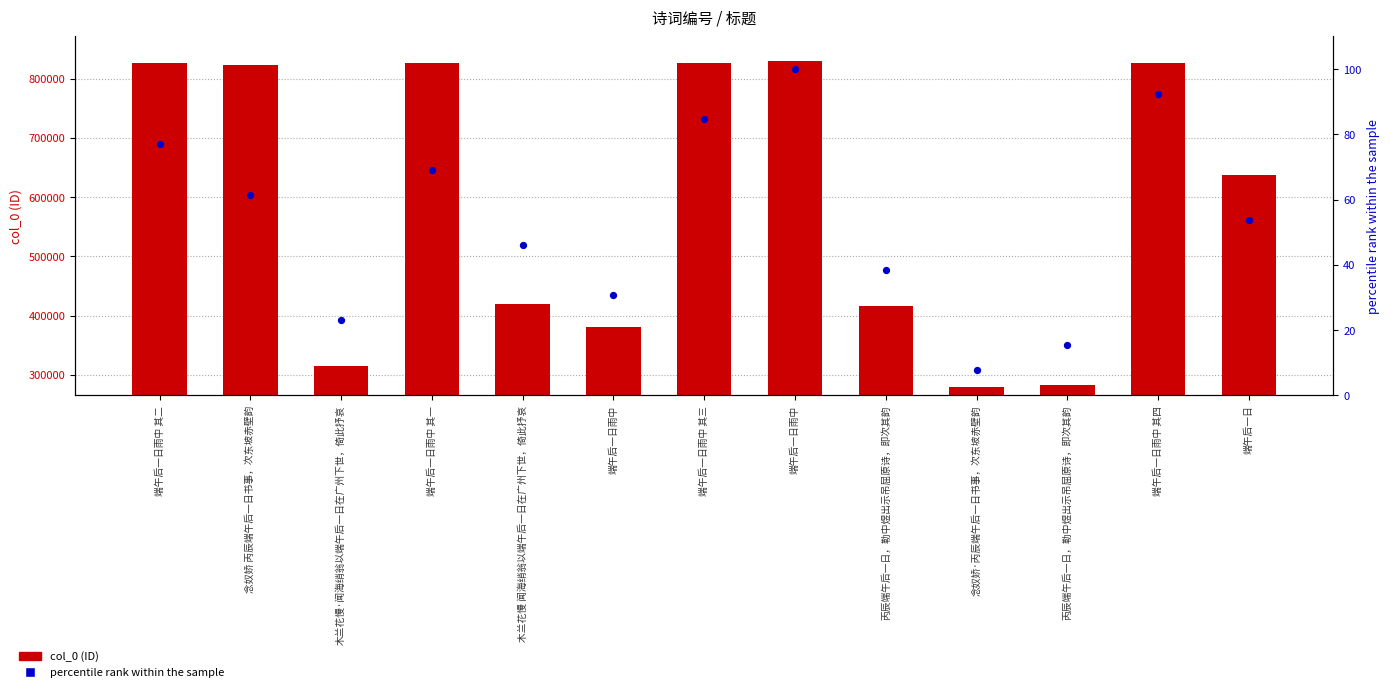

At which category is the sum across all series the highest?

端午后一日雨中